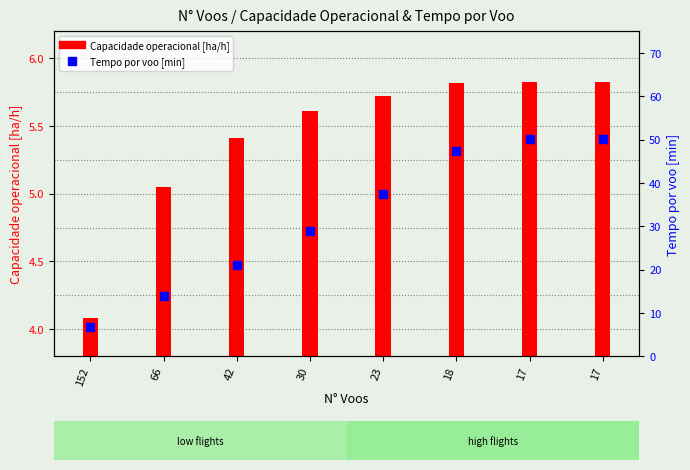

Which series contains the highest Y value?

Tempo por voo [min]